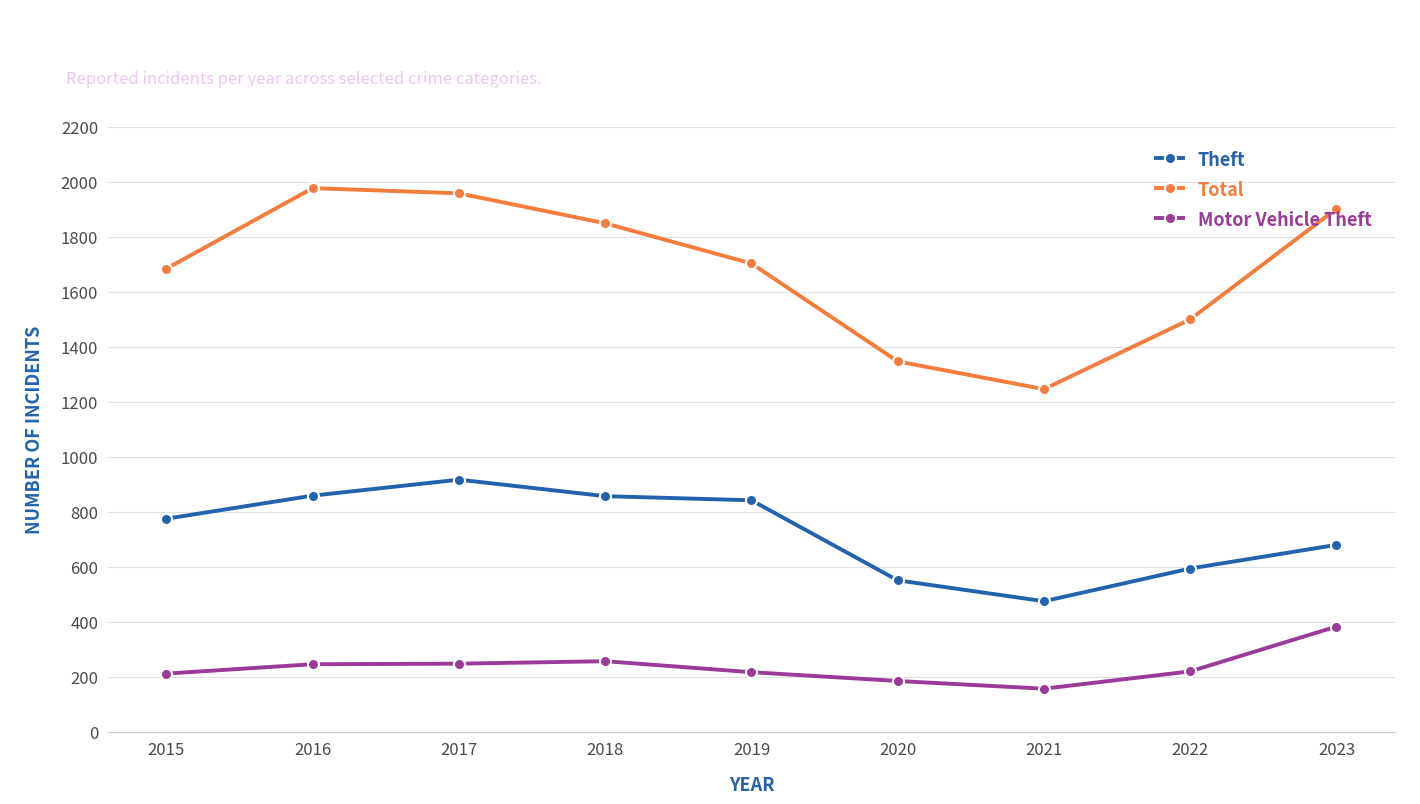

True or false: Theft and Motor Vehicle Theft cross at least once.

False